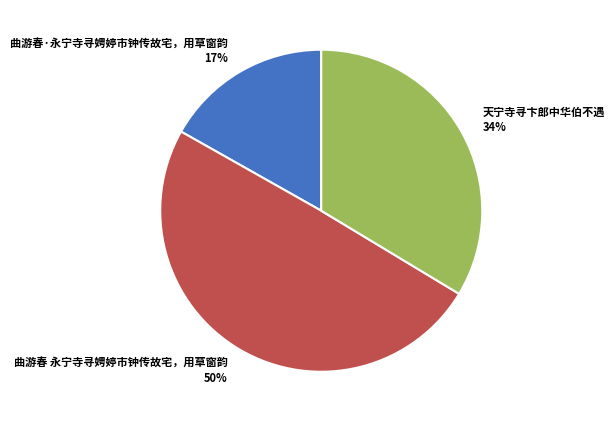

To the nearest percent, what percentage of the pie is 曲游春 永宁寺寻娉婷市钟传故宅，用草窗韵?

50%